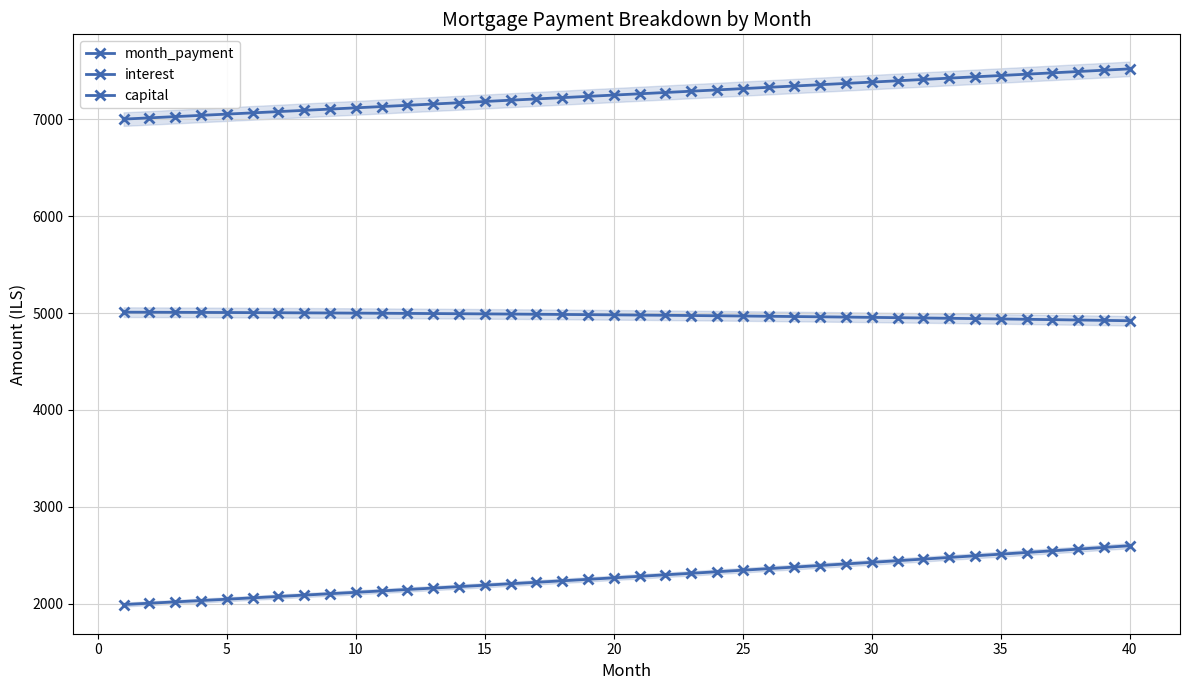

At how many categories does at least one series exceed 6409?

40